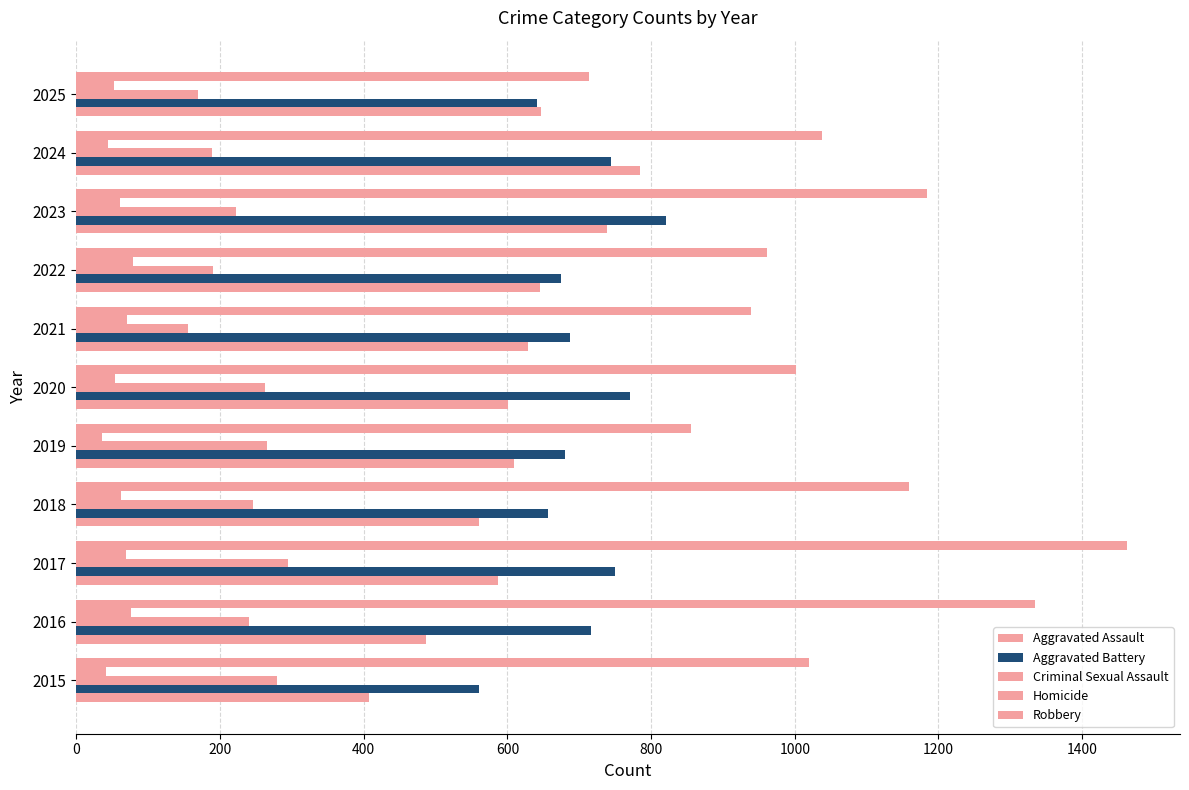

How many data points does each series have?

11